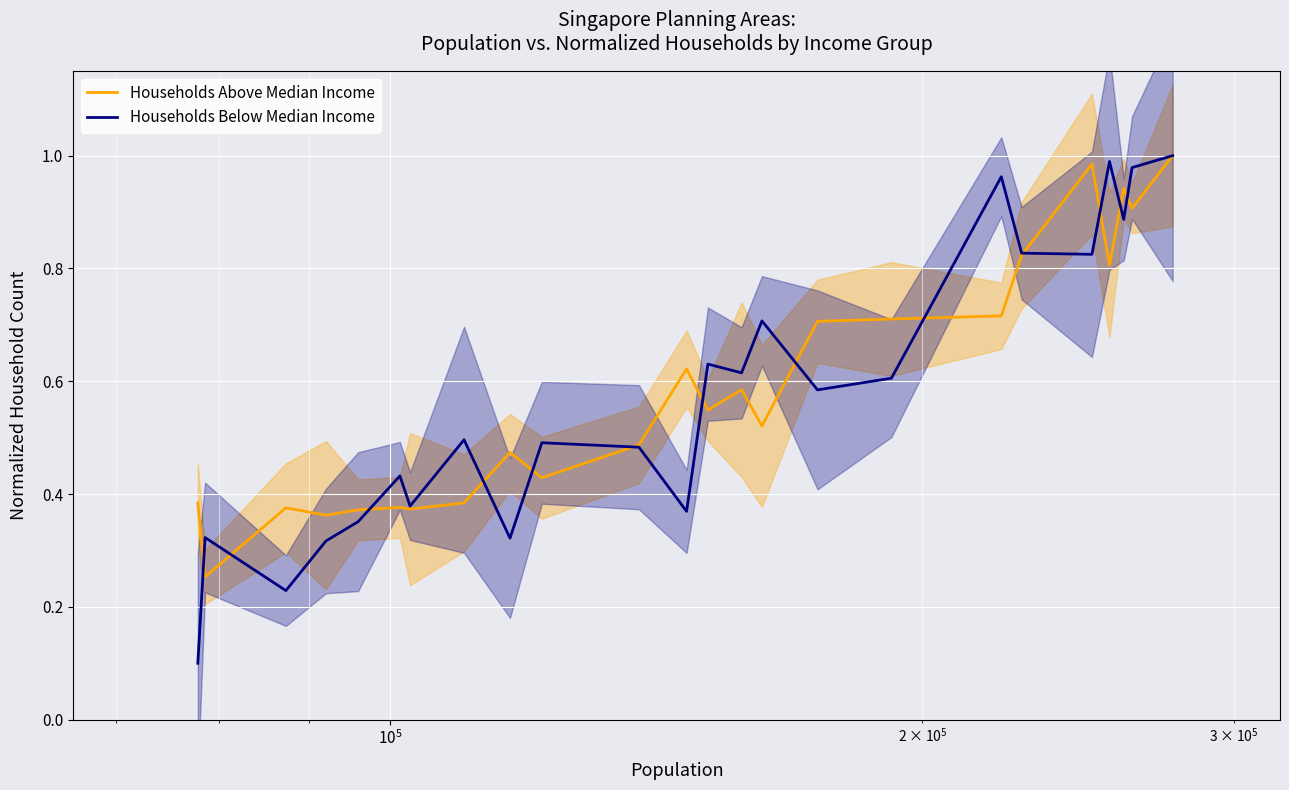

Rank the series by their average value, from highest to lowest.

Households Above Median Income, Households Below Median Income